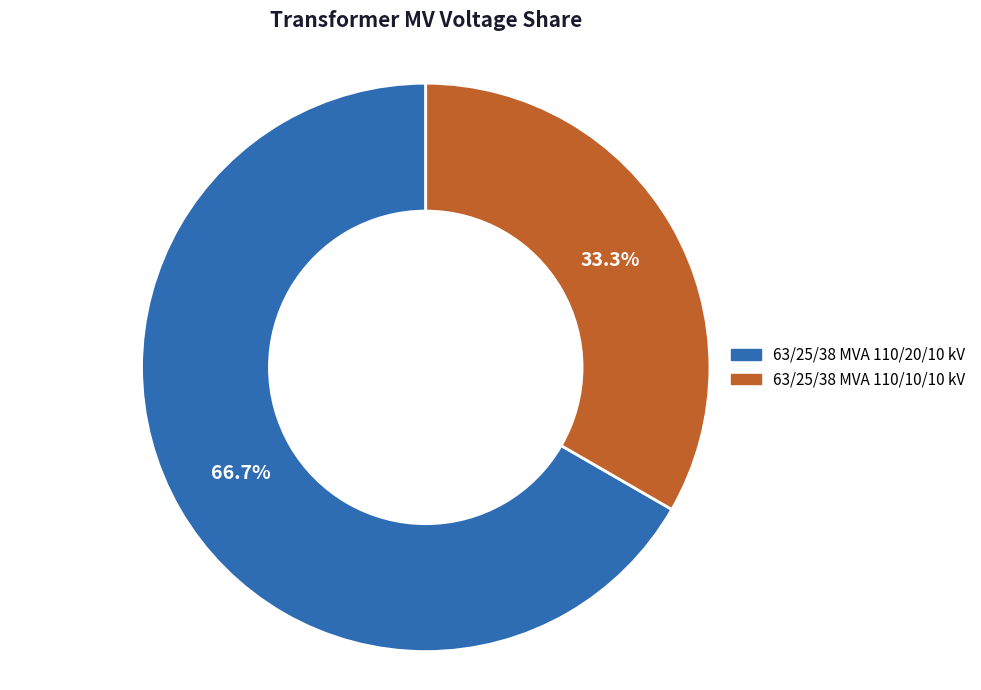

Is there a majority slice in this chart?

Yes